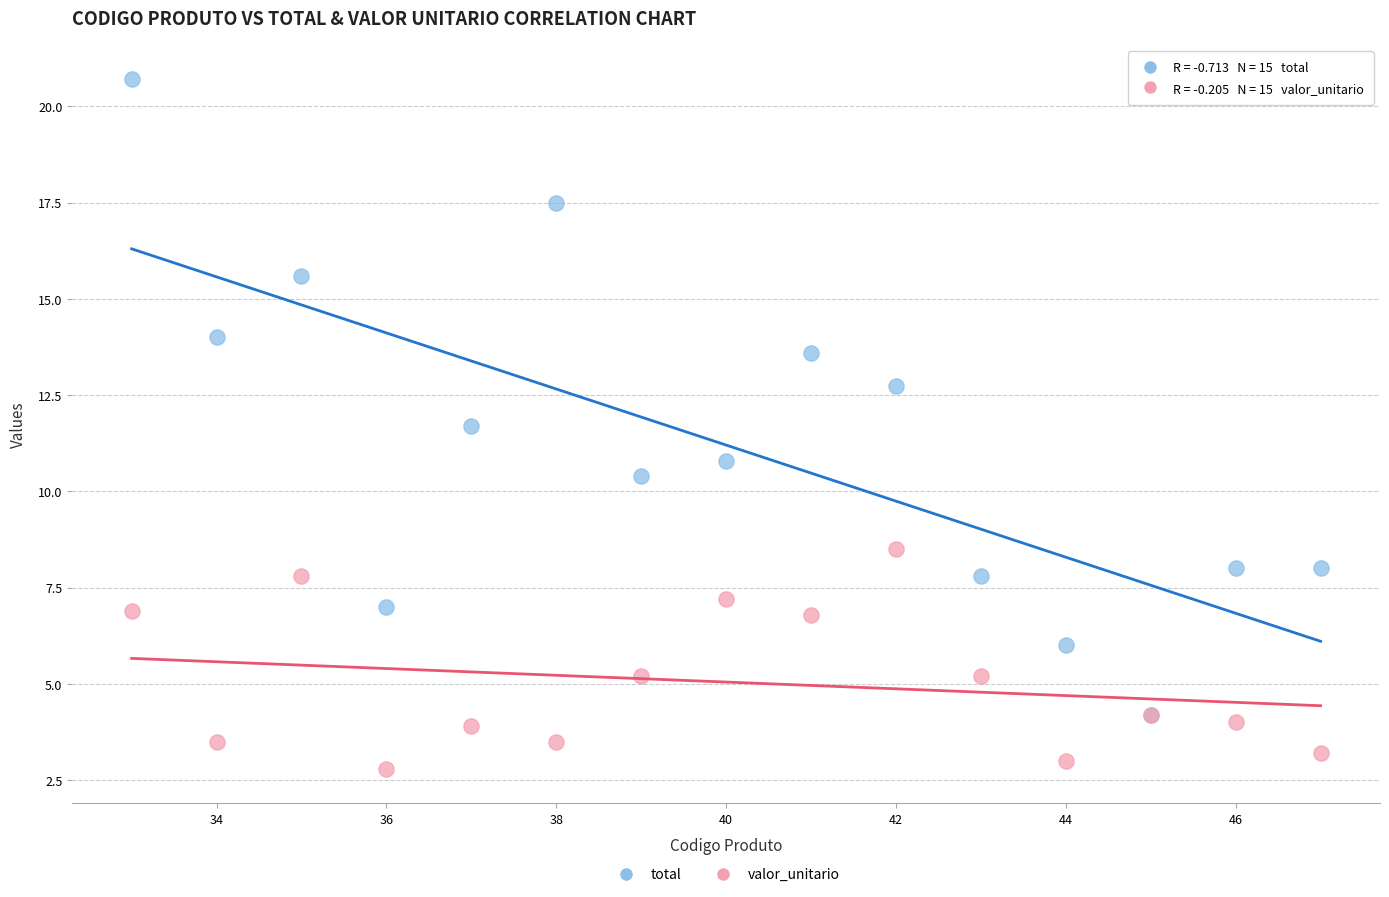

Which series reaches the minimum Y coordinate?

valor_unitario